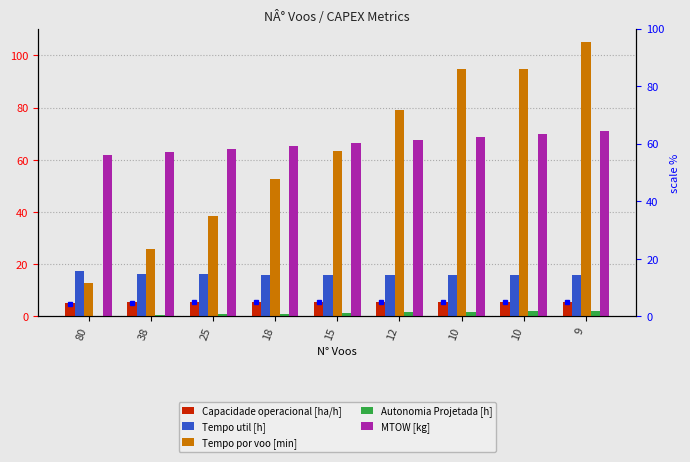

Are the bars grouped side by side (vs. stacked)?

Yes